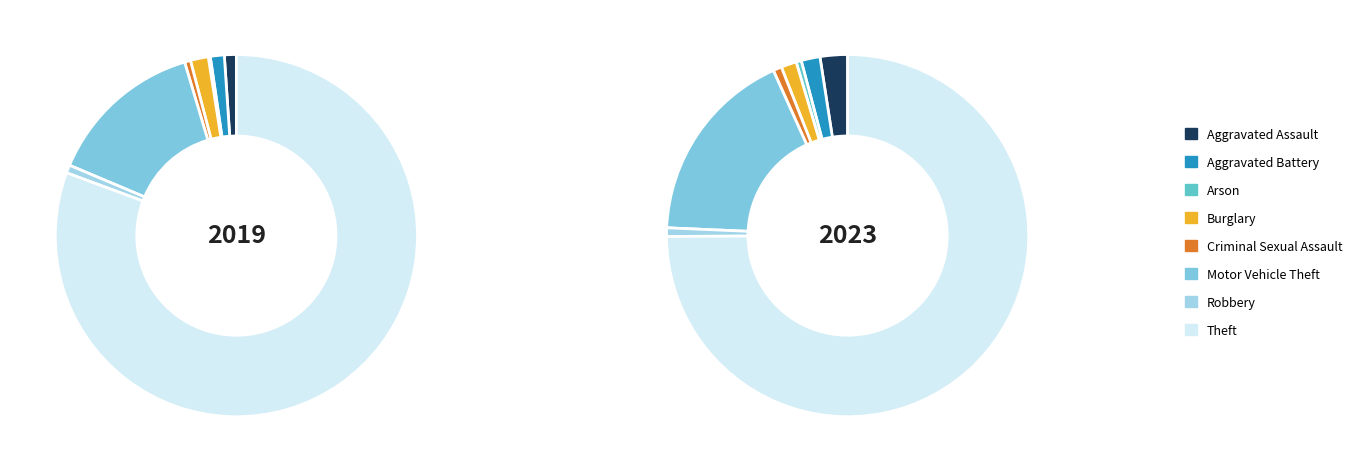

Count the number of slices in the pie.

8